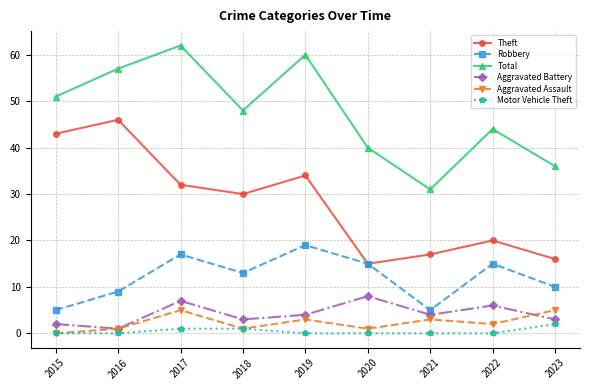

List the labels in order of Theft value, largest first.

2016, 2015, 2019, 2017, 2018, 2022, 2021, 2023, 2020